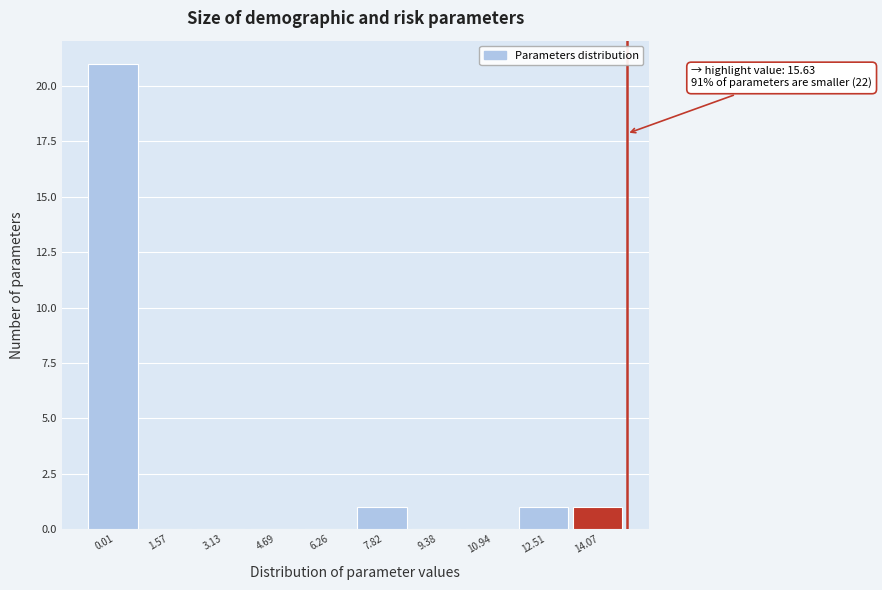

Reading left to right, extract all data points from this chart.

0.01=21	1.57=0	3.13=0	4.69=0	6.26=0	7.82=1	9.38=0	10.94=0	12.51=1	14.07=1